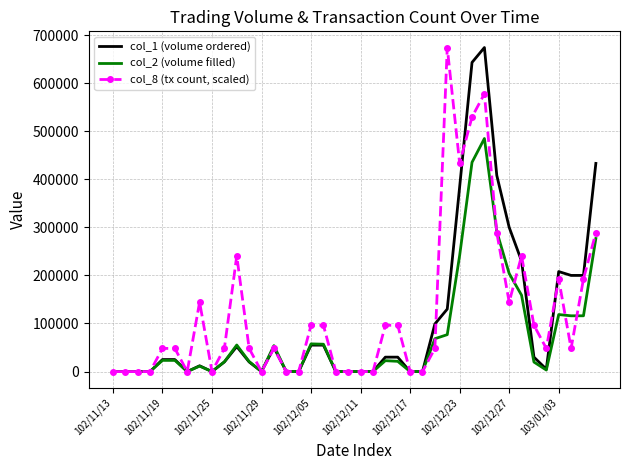

Rank the series by their average value, from lowest to highest.

col_2 (volume filled), col_1 (volume ordered), col_8 (tx count, scaled)